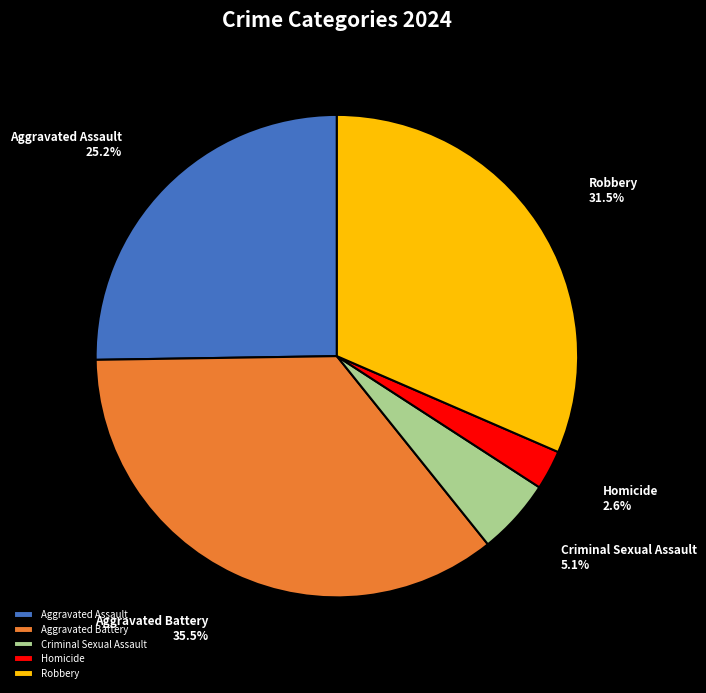

To the nearest percent, what is the combined percentage of Aggravated Assault and Aggravated Battery?

61%